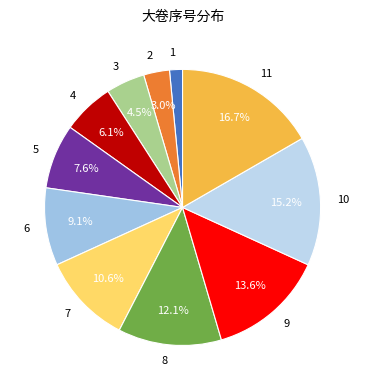

How many segments does this pie chart have?

11